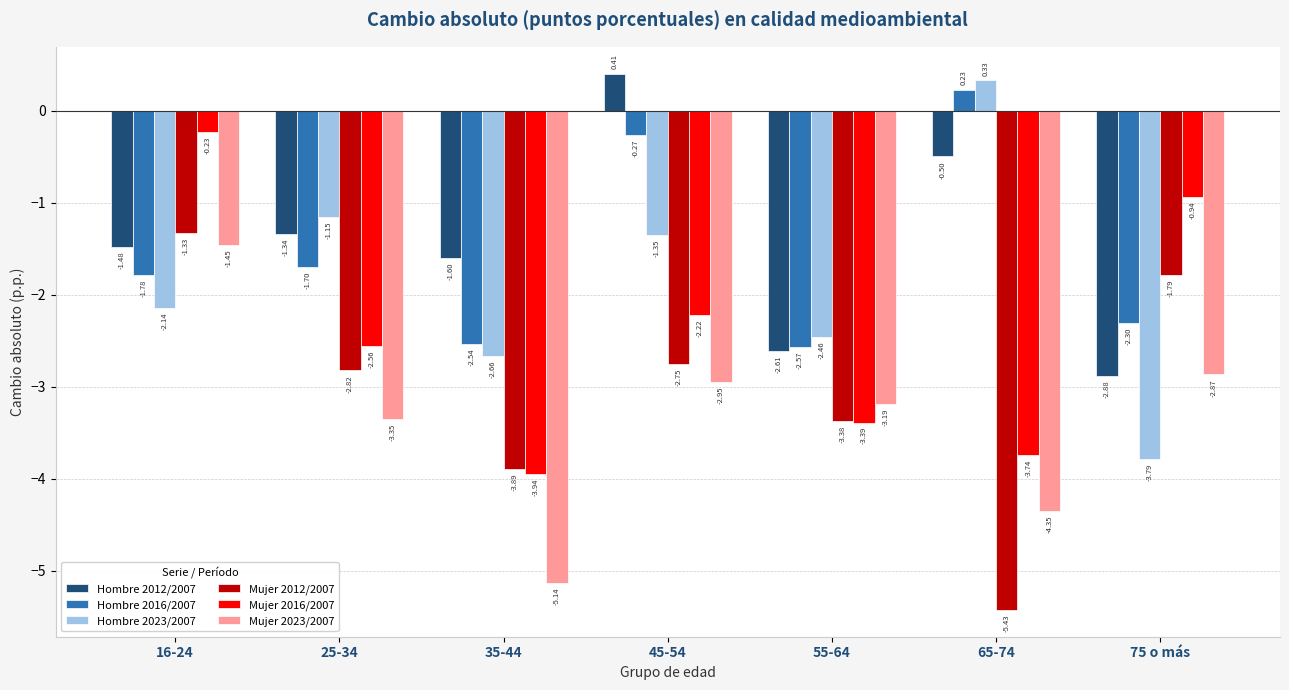

At which category is the sum across all series the highest?

16-24